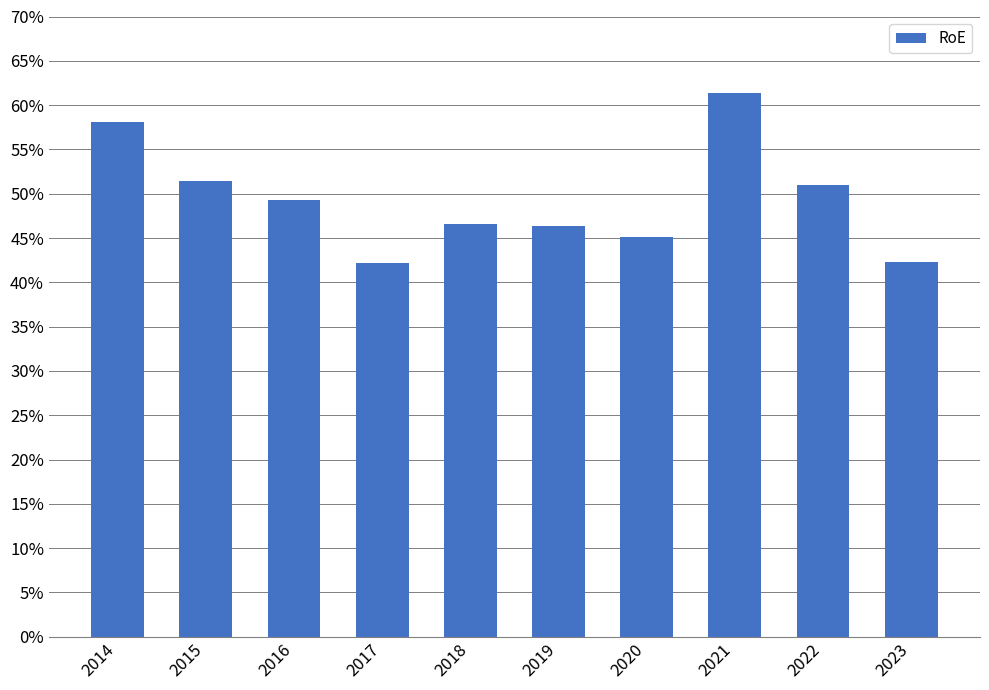

The chart shows a value of 1.0 at 2014. True or false?

False